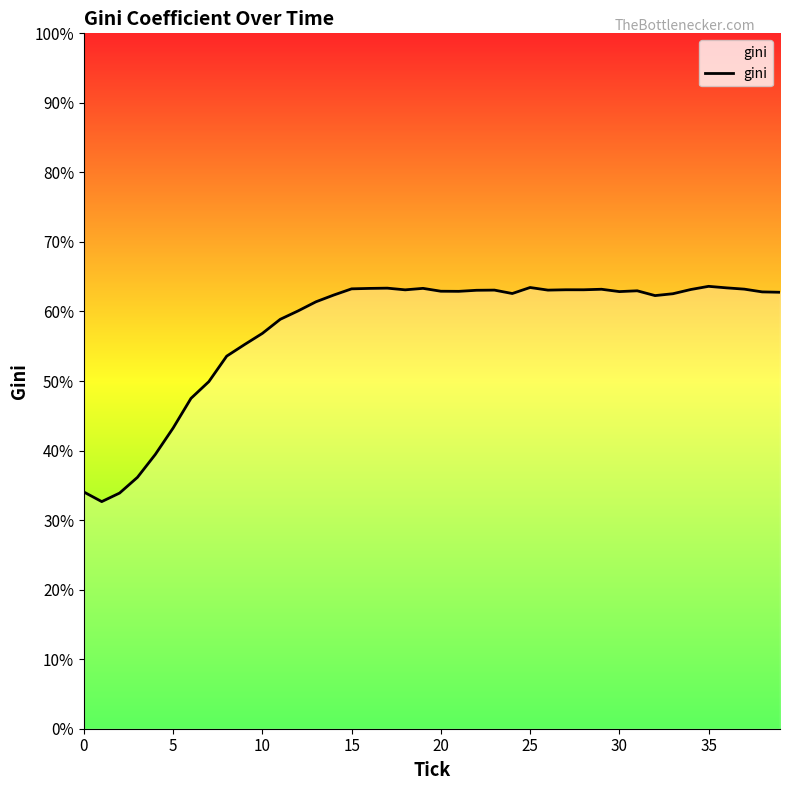

What is the smallest value displayed?

32.7